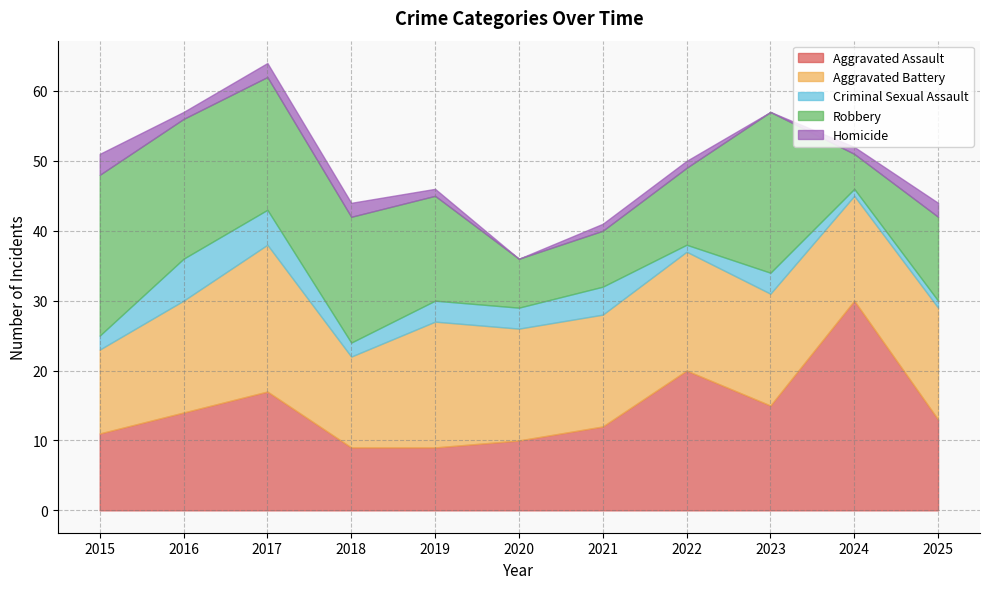

List the labels in order of Robbery value, smallest first.

2024, 2020, 2021, 2022, 2025, 2019, 2018, 2017, 2016, 2015, 2023